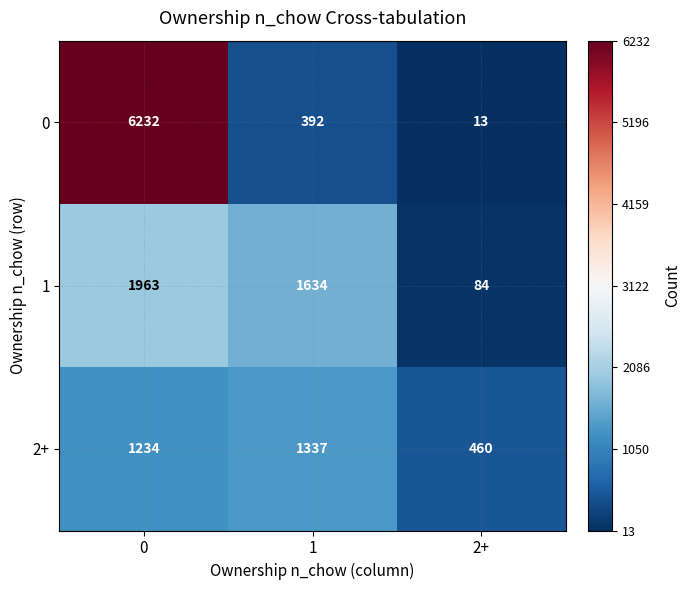

Reading right to left, list all the values displayed in this chart.

0: 13	392	6232
1: 84	1634	1963
2+: 460	1337	1234